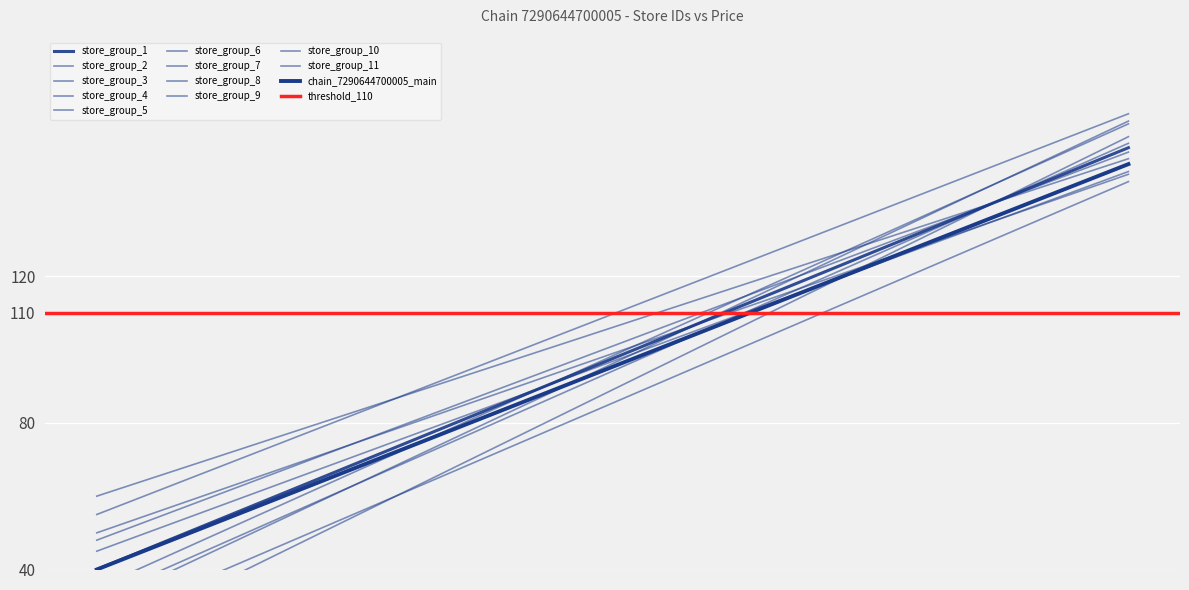

At which label does the data first exceed 97?

133